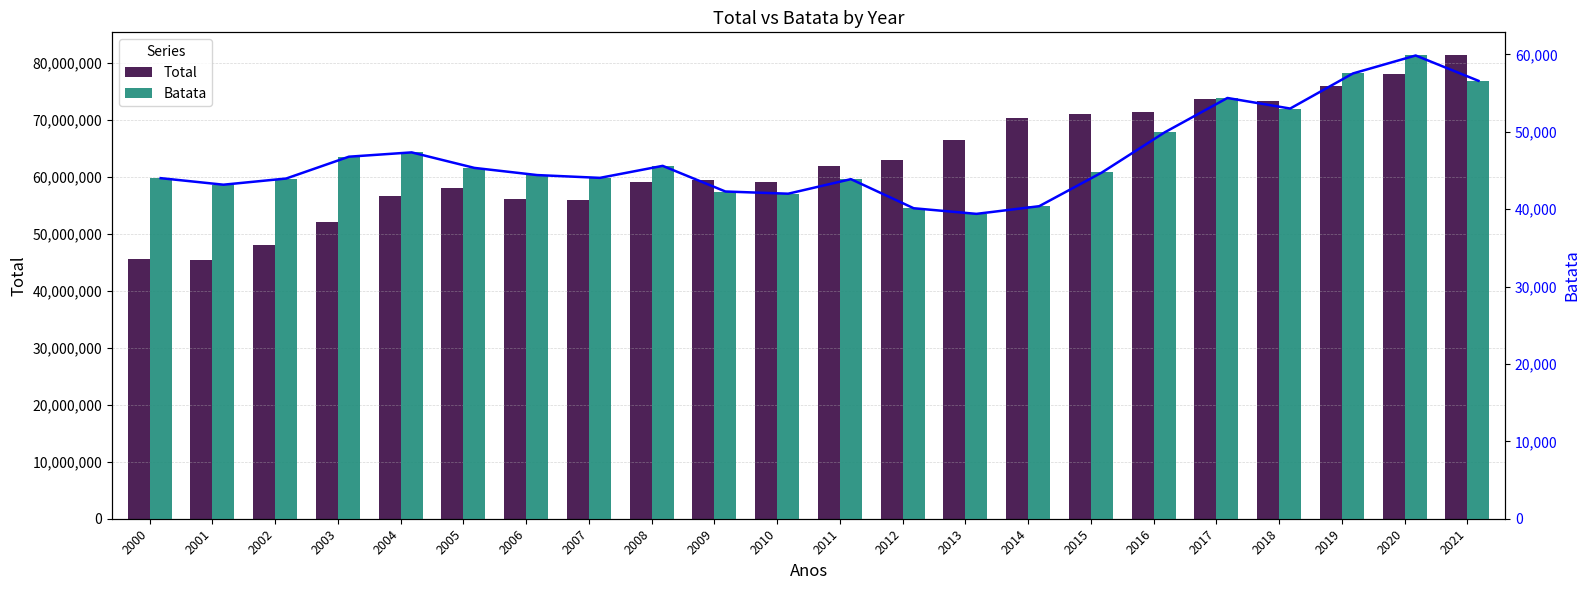

What is the value of the Total bar at the 7th from the left?

56069983